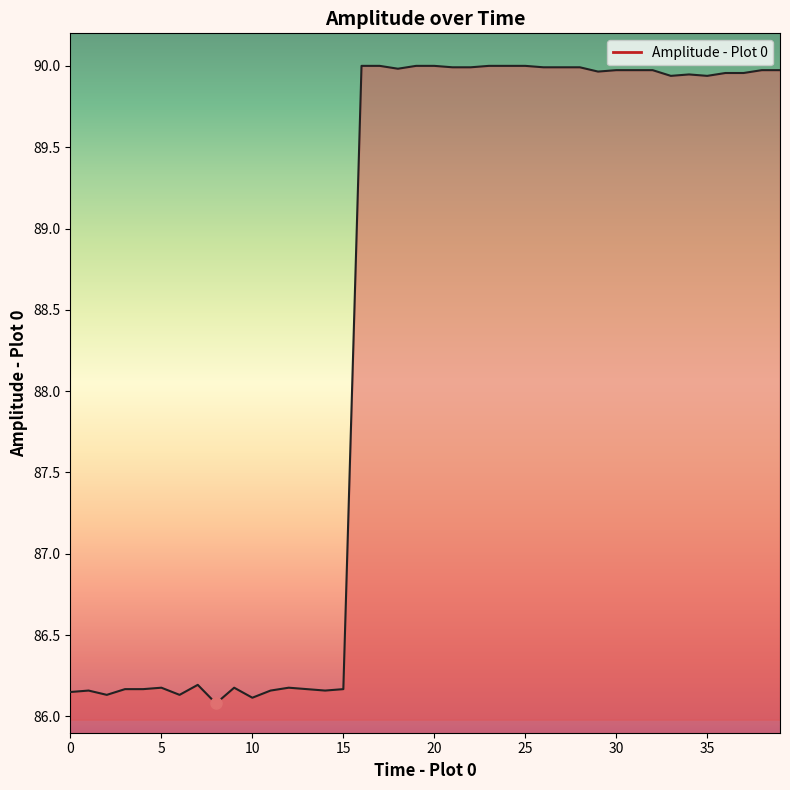

What is the smallest value displayed?

86.1